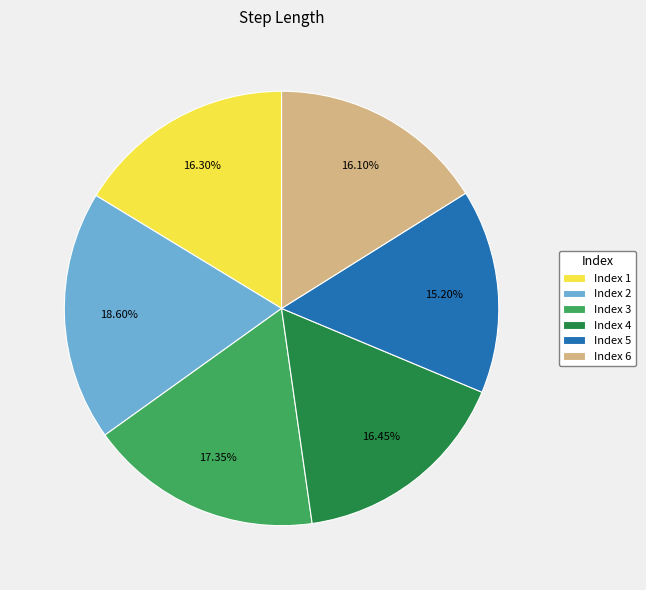

Is the sum of Index 4 and Index 3 greater than half?

No